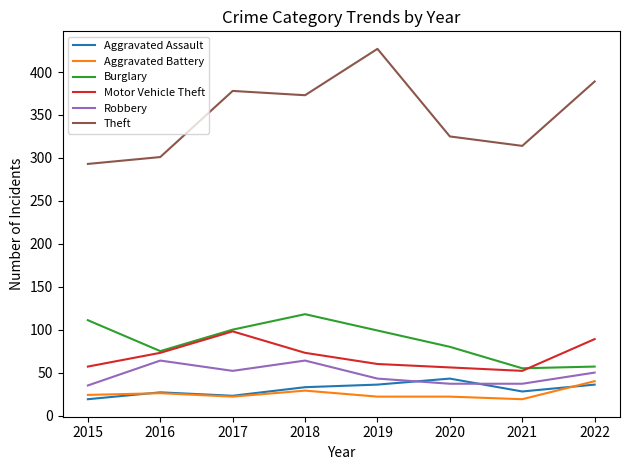

True or false: Theft has a value of 378 at 2017.

True